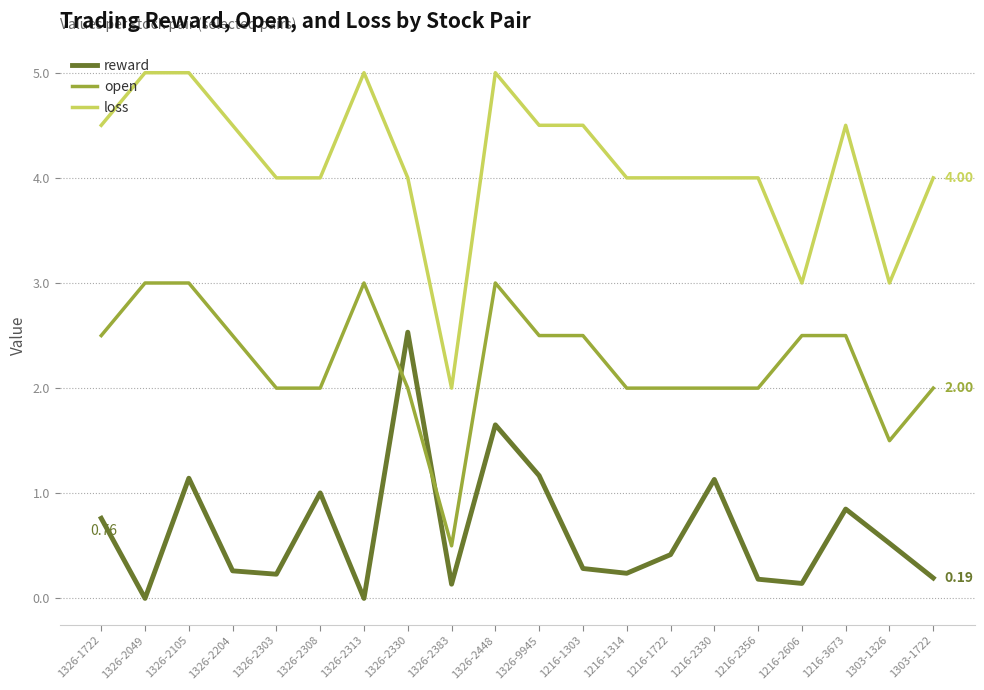

Where does the open series first go above 2?

1326-1722